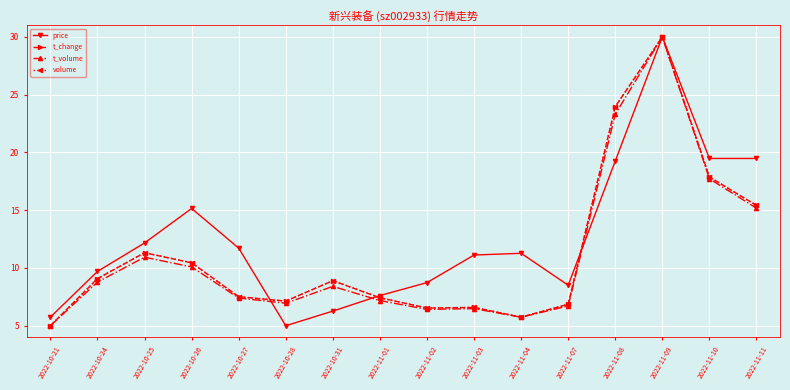

What is the label of the 9th point from the right?

2022-11-01